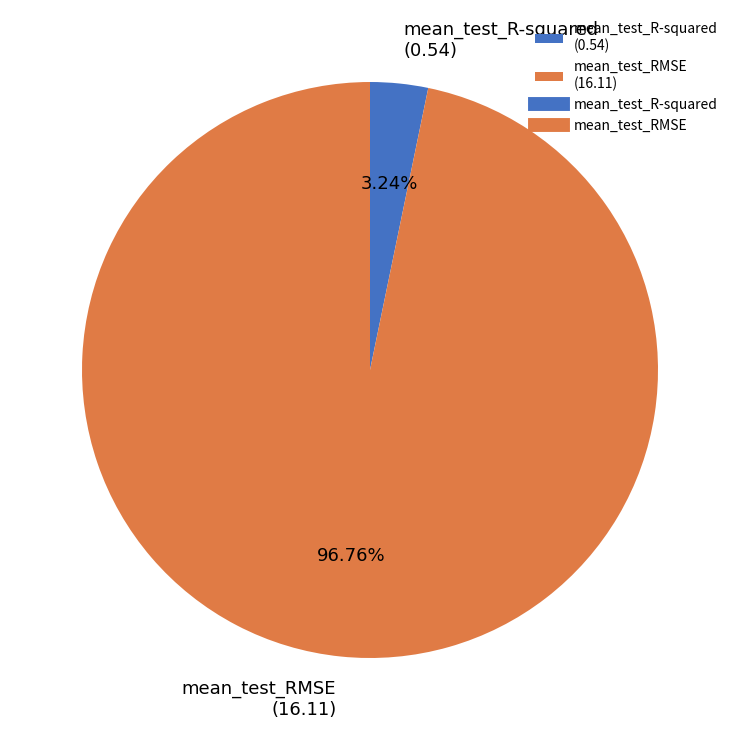

Rank the categories by value from lowest to highest.

mean_test_R-squared, mean_test_RMSE